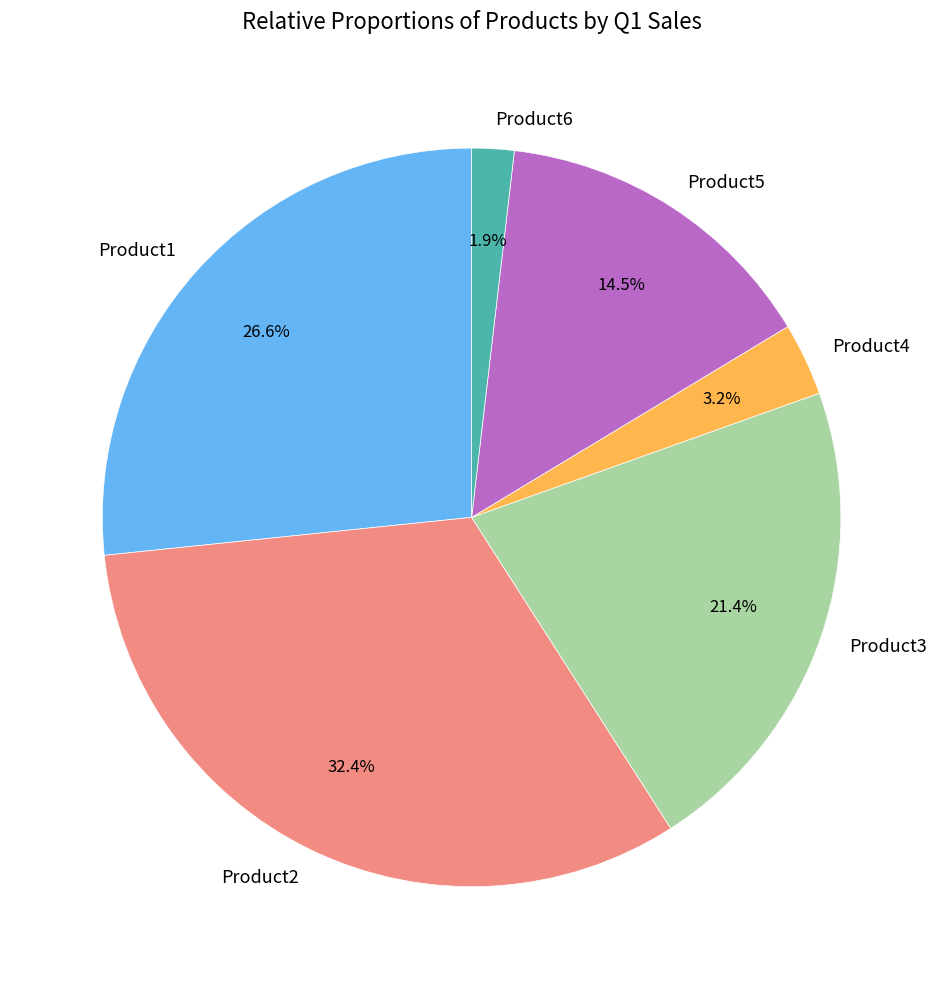

Approximately how many times larger is the value at Product6 compared to Product2?

0.1